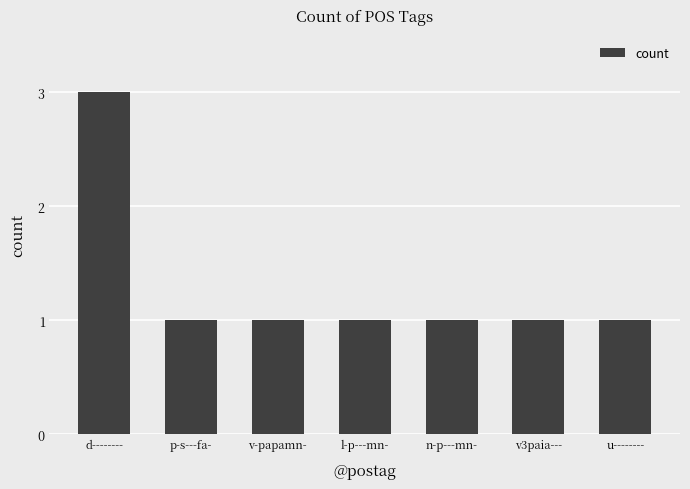

Read the value at u--------.

1